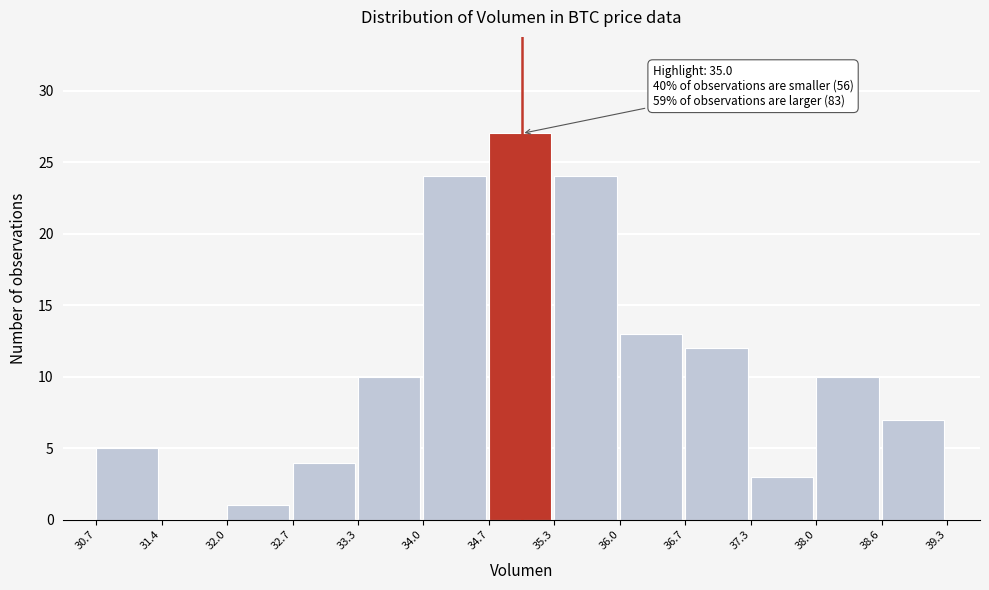

Which range on the x-axis has the tallest bar?

34.7 to 35.3